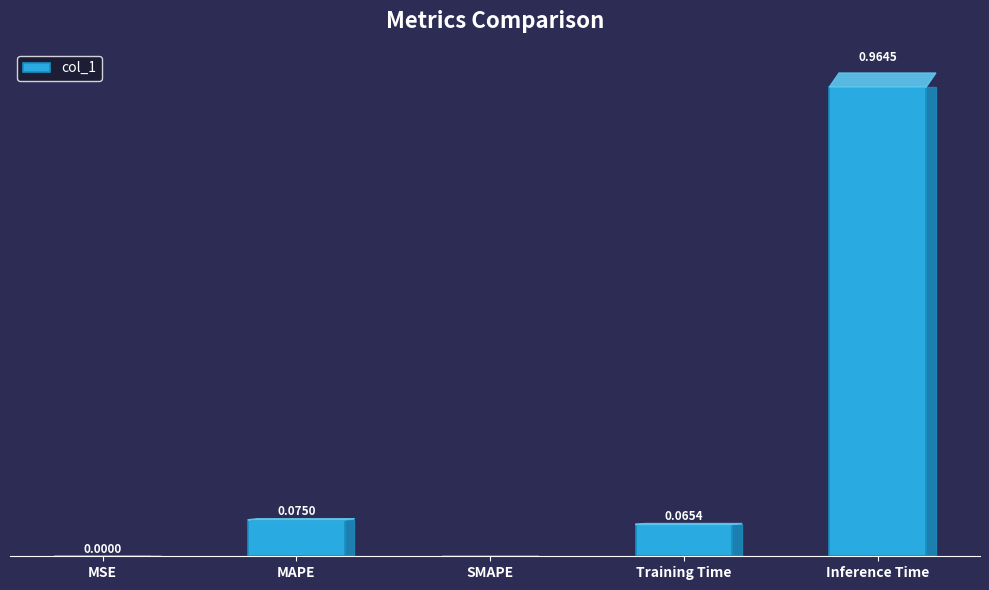

Are the bars grouped side by side (vs. stacked)?

No